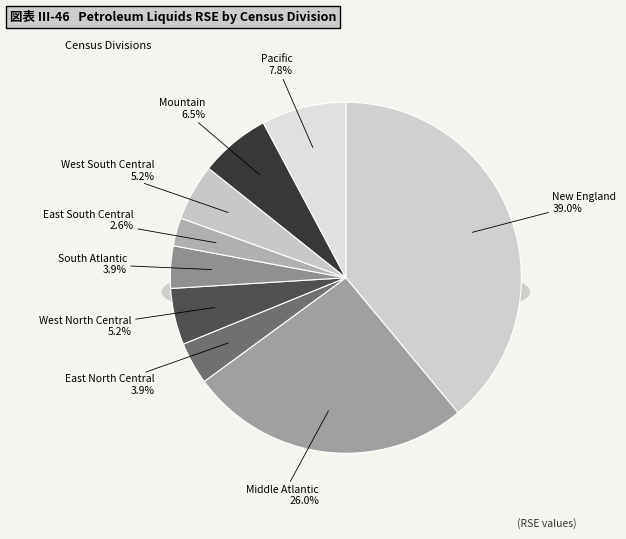

The New England slice represents 33% of the pie. True or false?

False